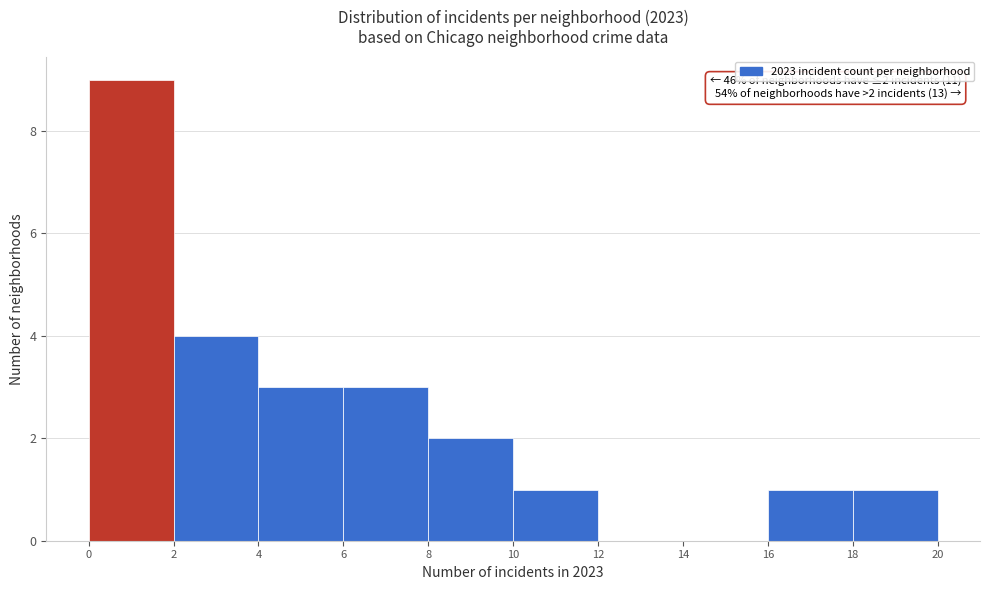

Over which range of the x-axis is the bar tallest?

0 to 2